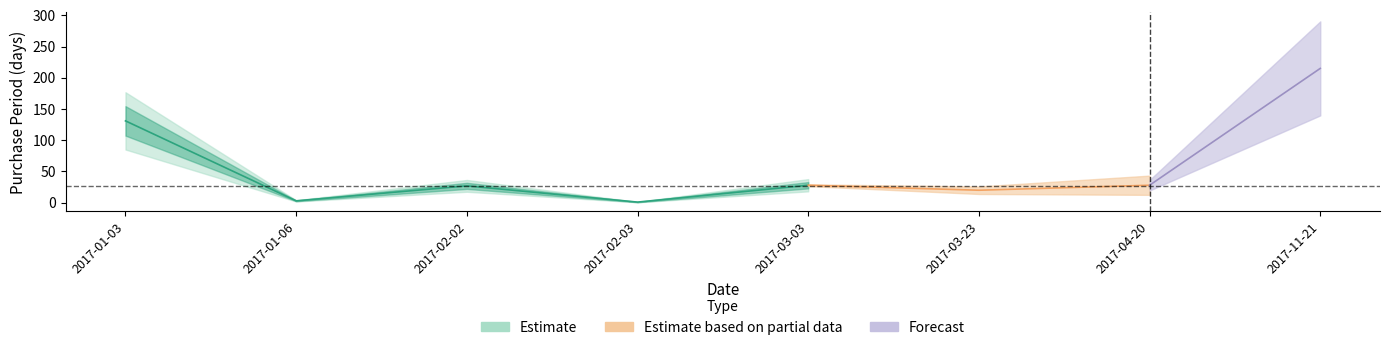

What is the average value?

57